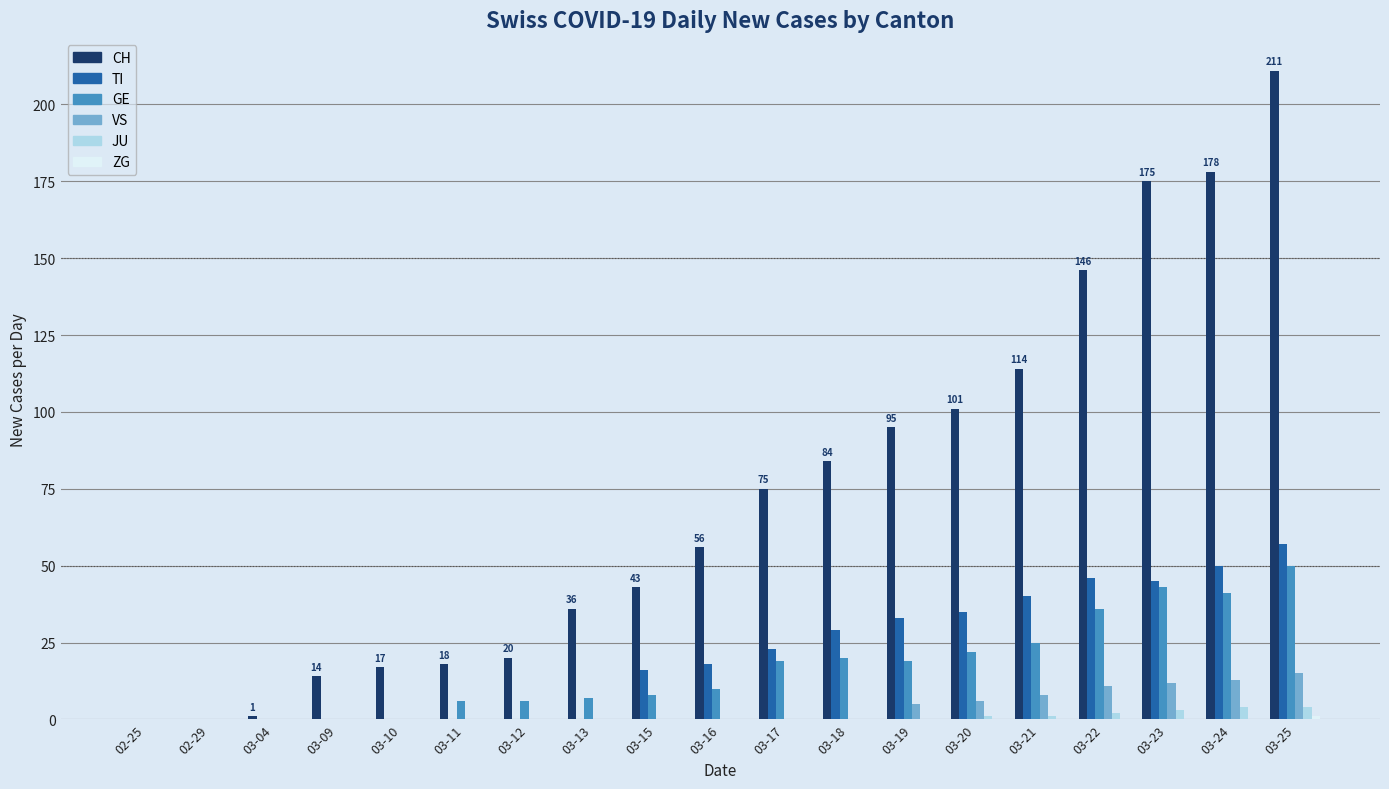

What is the highest value of the TI series?

57